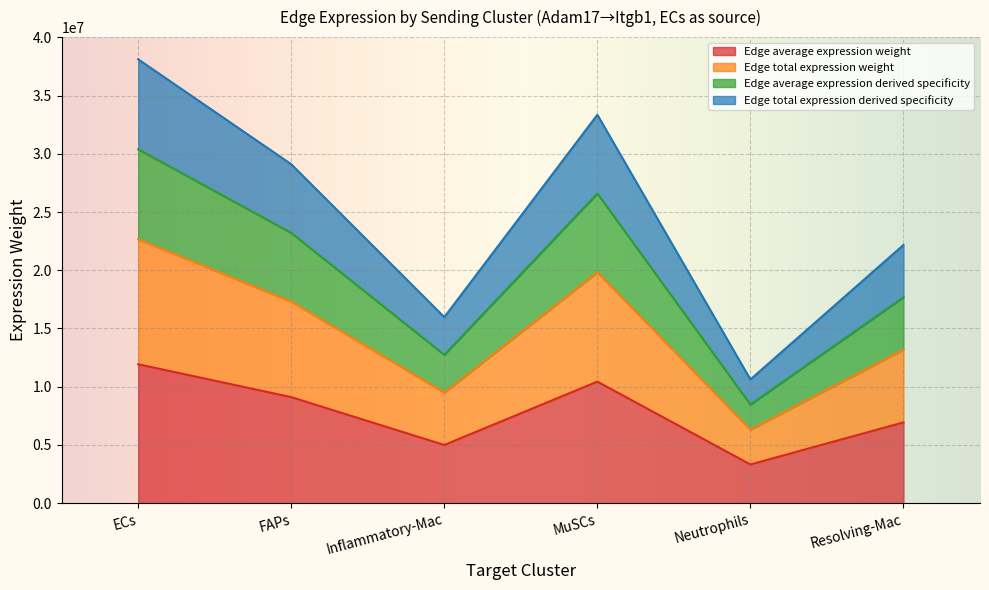

What value does the Edge total expression derived specificity series have at Resolving-Mac?

22172708.7